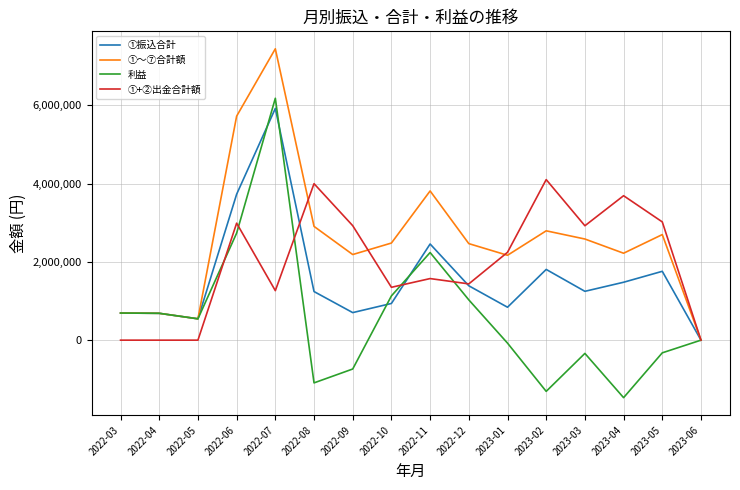

What is the spread (max minus min) of values at 2022-10?

1542727.0